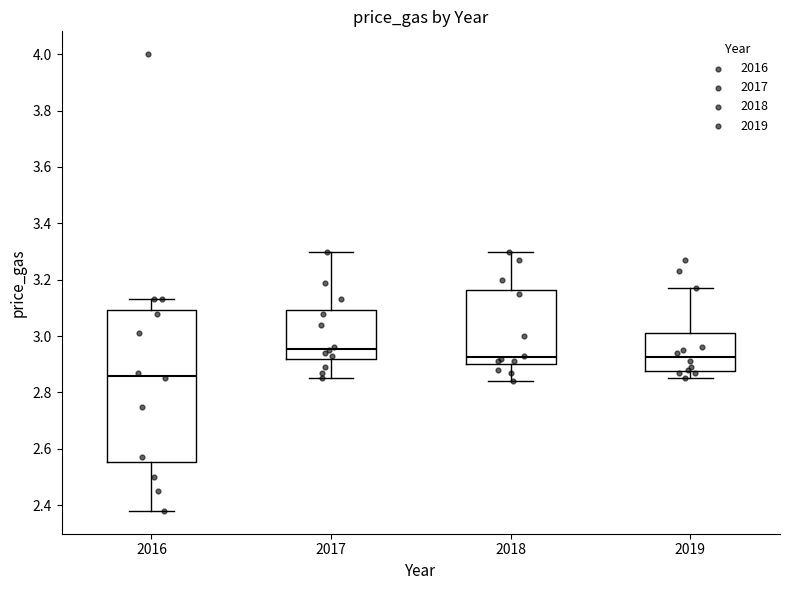

Where does the median line of the box at x = 2018 sit on the y-axis? The values are not printed on the chart, so give them approximately, as read against the axis.

2.92